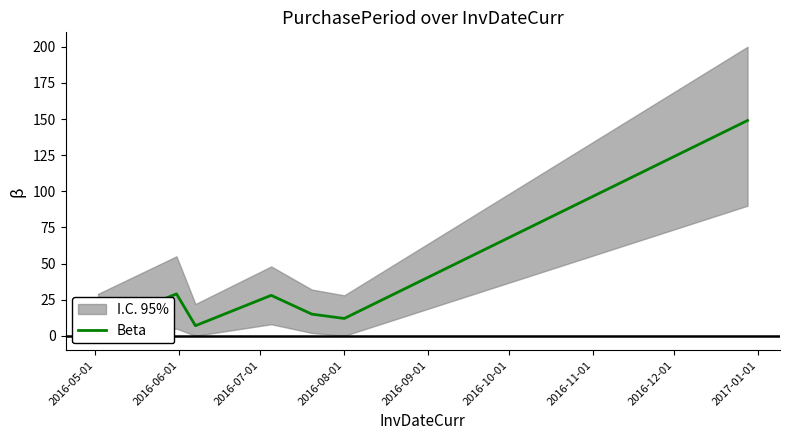

Count the number of values greater than 15.

3